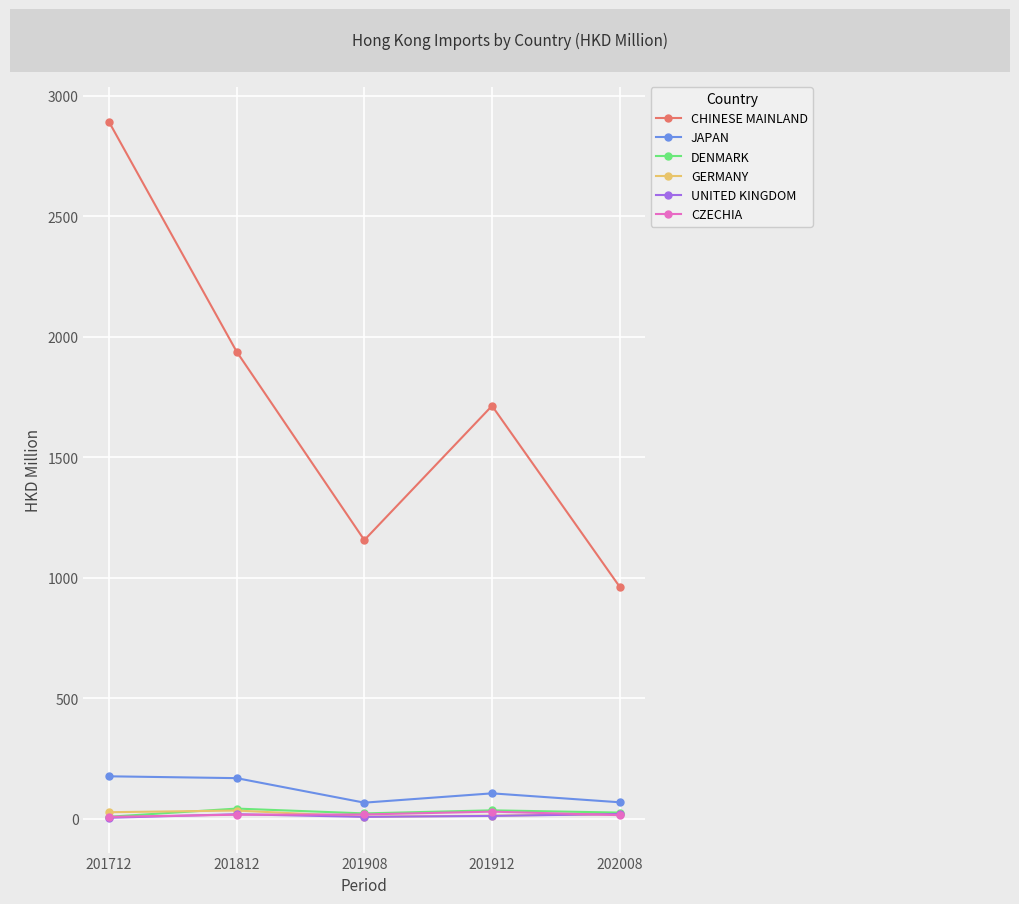

True or false: JAPAN and GERMANY intersect in this chart.

False